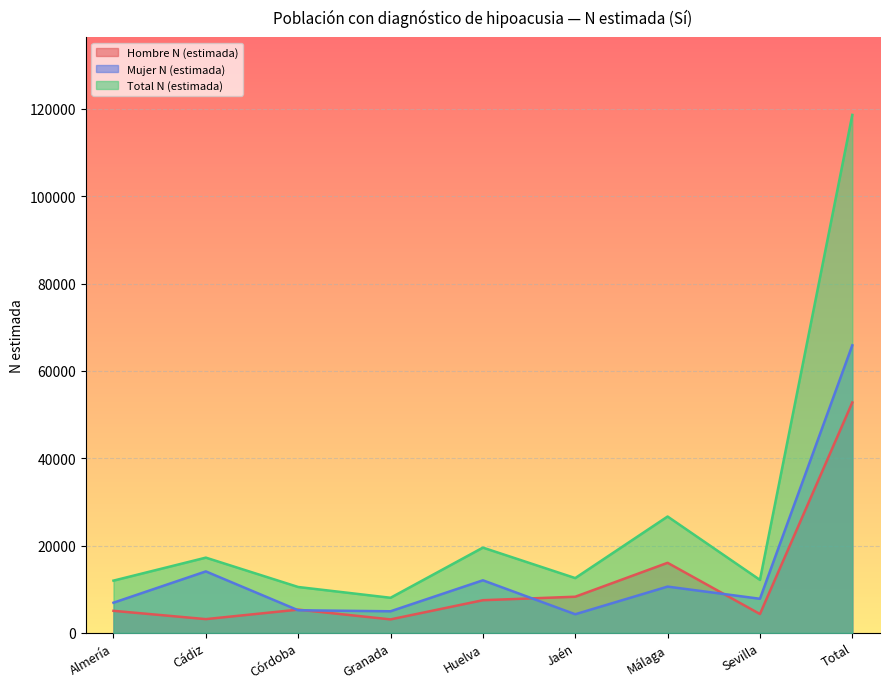

What is the difference between the highest and lowest values at Granada?

4952